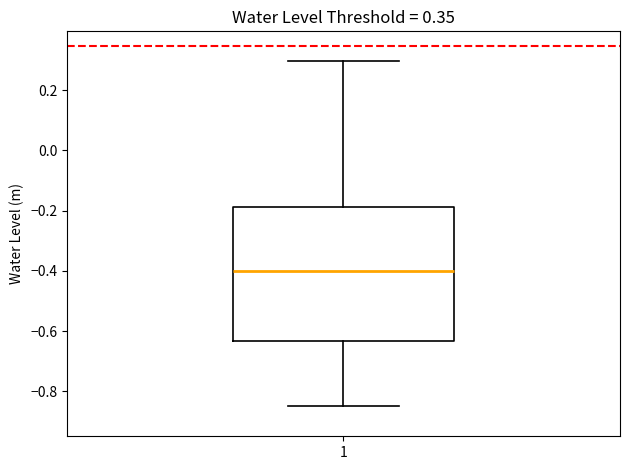

Transcribe this box plot: give where the median line is, the range the box spans, and where the two whiskers end, as read against the y-axis. The values are not printed on the chart, so give them approximately, as read against the axis.

median -0.40, box -0.64 to -0.18, whiskers -0.84 to 0.30